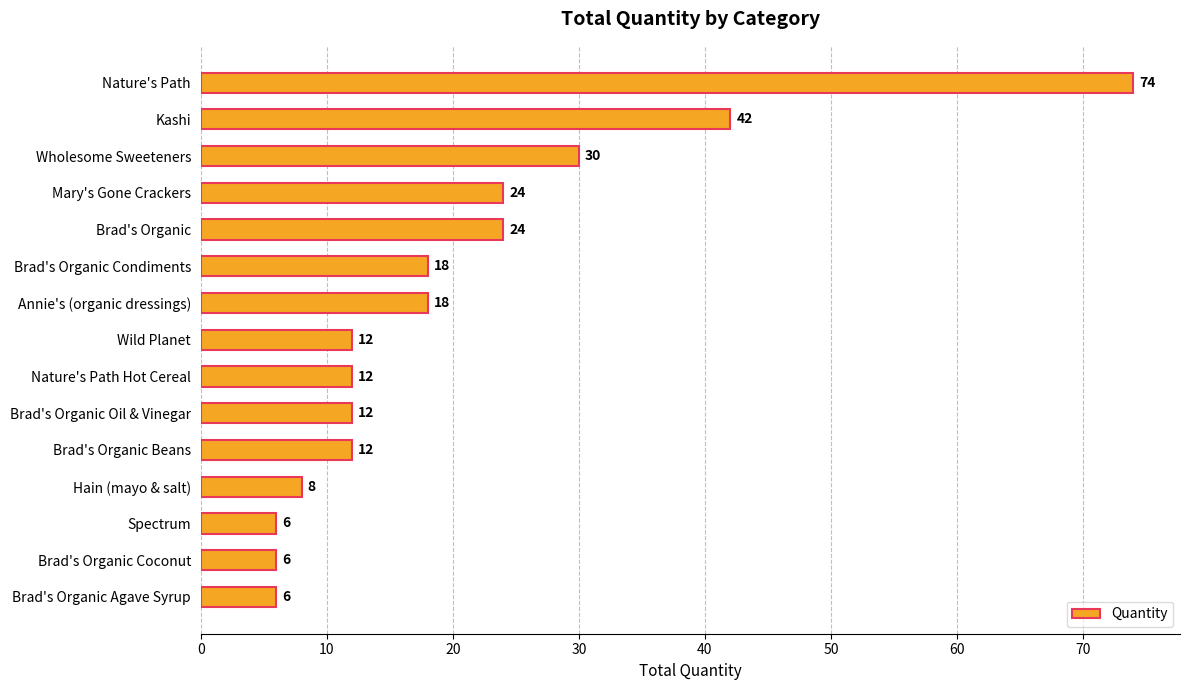

Reading top to bottom, extract all data points from this chart.

Nature's Path=74	Kashi=42	Wholesome Sweeteners=30	Mary's Gone Crackers=24	Brad's Organic=24	Brad's Organic Condiments=18	Annie's (organic dressings)=18	Wild Planet=12	Nature's Path Hot Cereal=12	Brad's Organic Oil & Vinegar=12	Brad's Organic Beans=12	Hain (mayo & salt)=8	Spectrum=6	Brad's Organic Coconut=6	Brad's Organic Agave Syrup=6